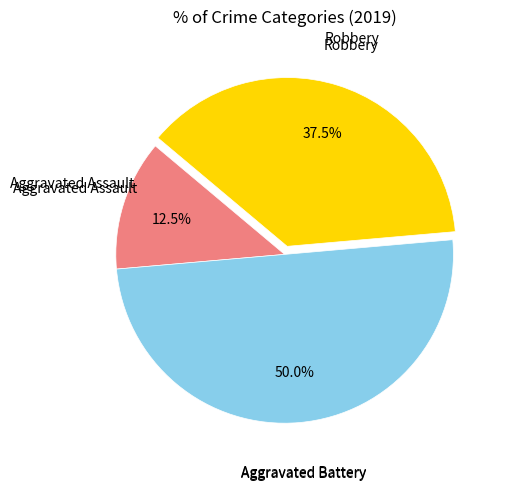

Approximately how many times larger is the value at Robbery compared to Aggravated Assault?

3.0